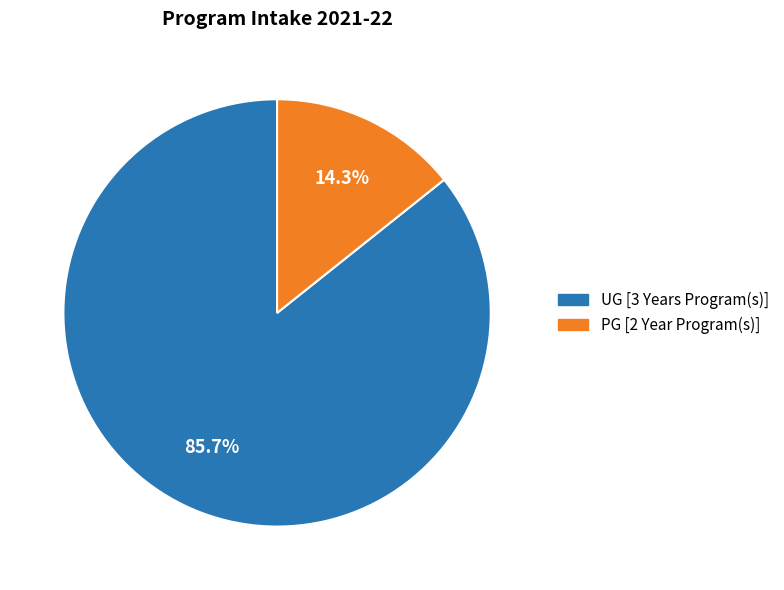

Is there a majority slice in this chart?

Yes